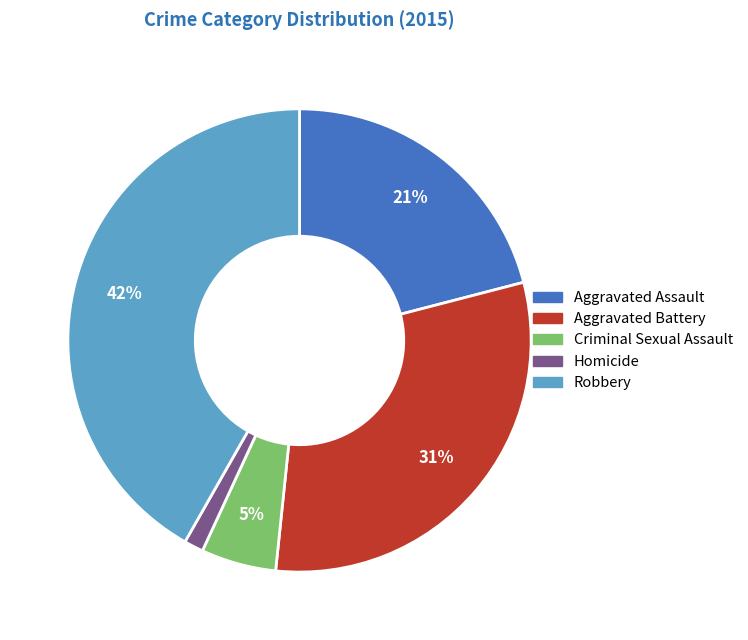

The Robbery slice represents 42% of the pie. True or false?

True